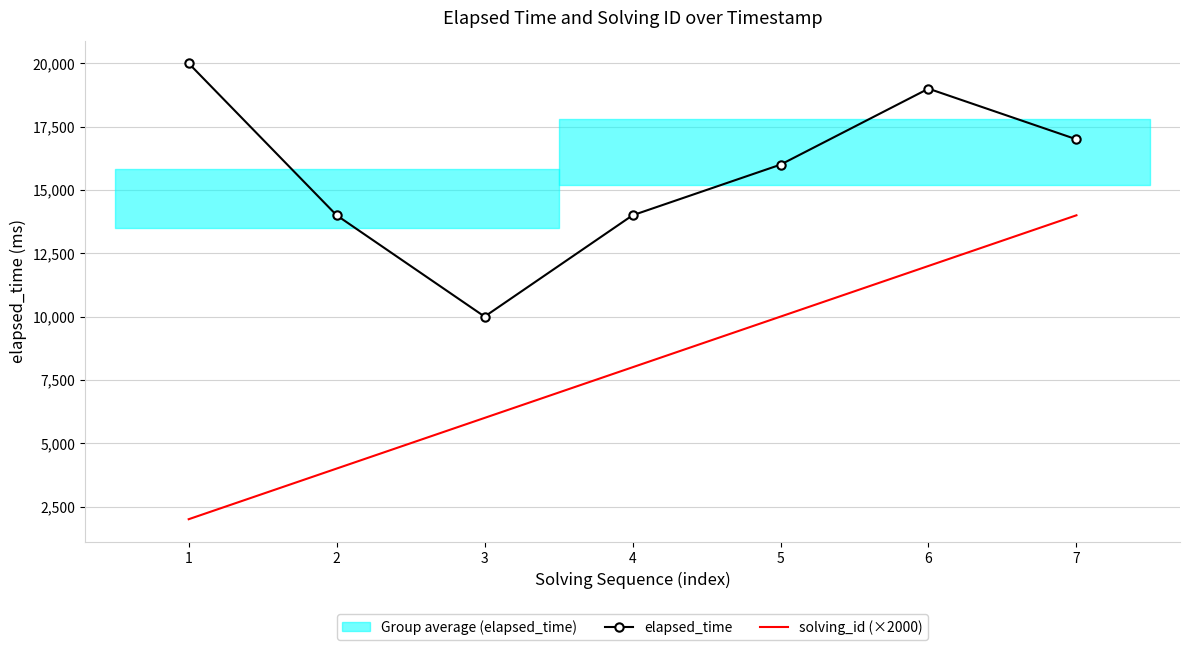

True or false: solving_id (×2000) and elapsed_time cross at least once.

False